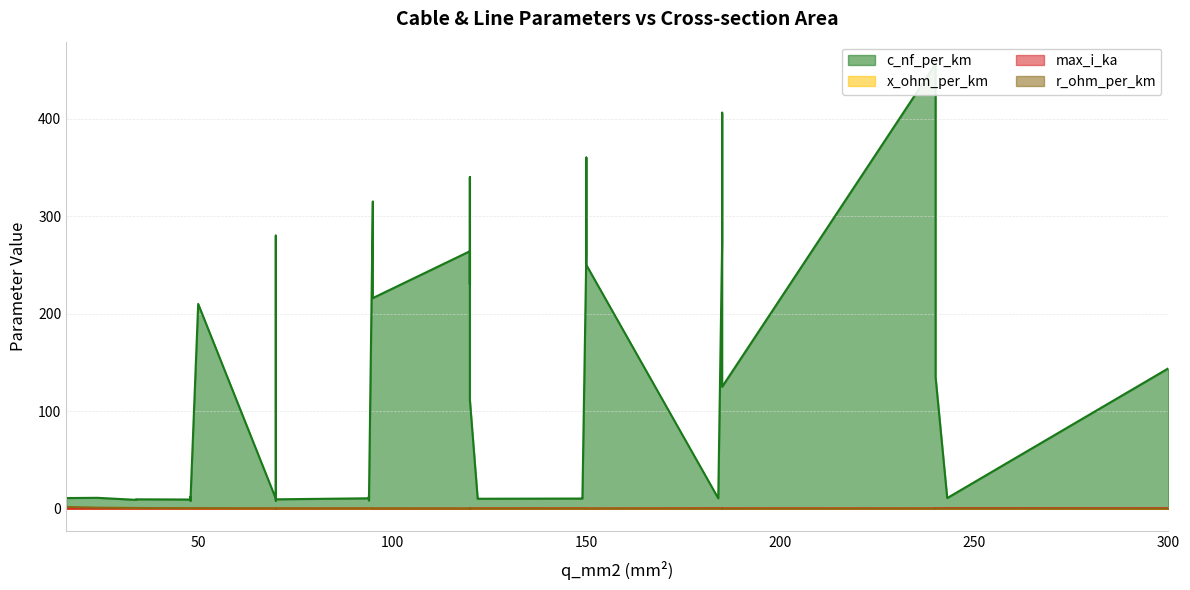

List the series in order of their peak value, highest first.

c_nf_per_km, r_ohm_per_km, max_i_ka, x_ohm_per_km